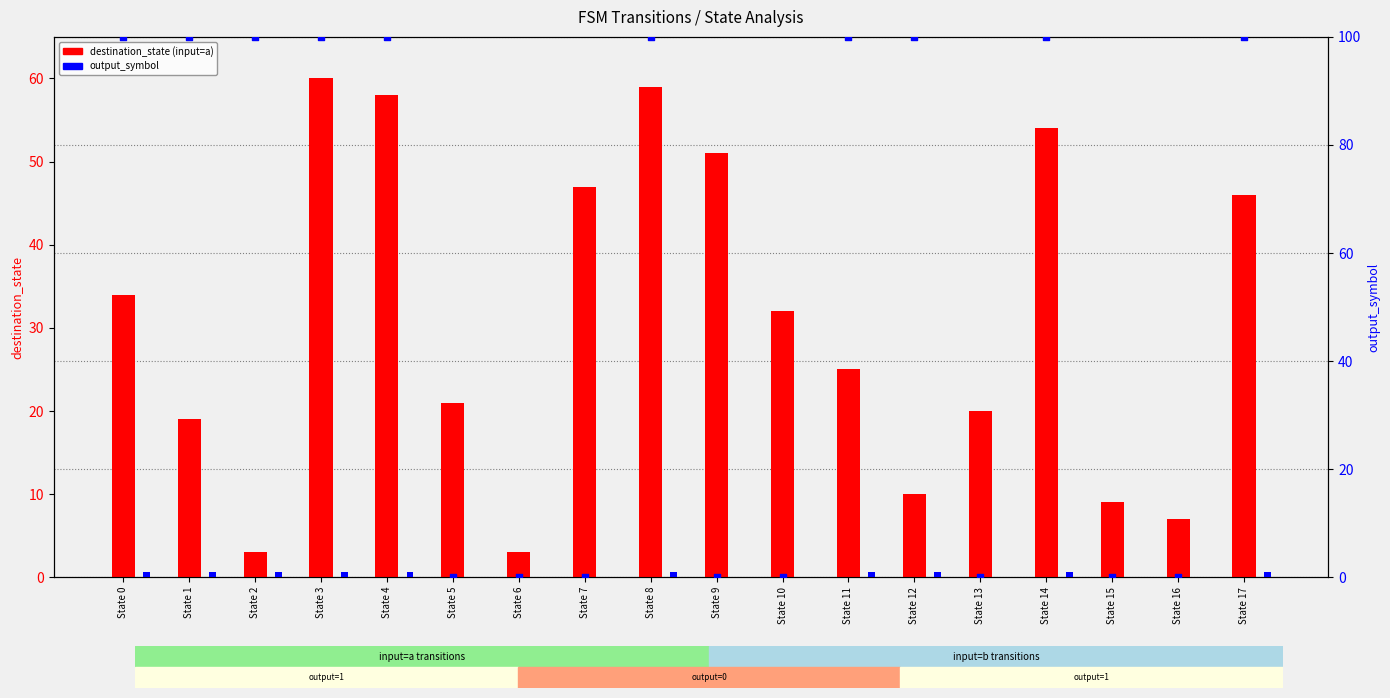

Which series contains the highest Y value?

output_symbol (scaled)